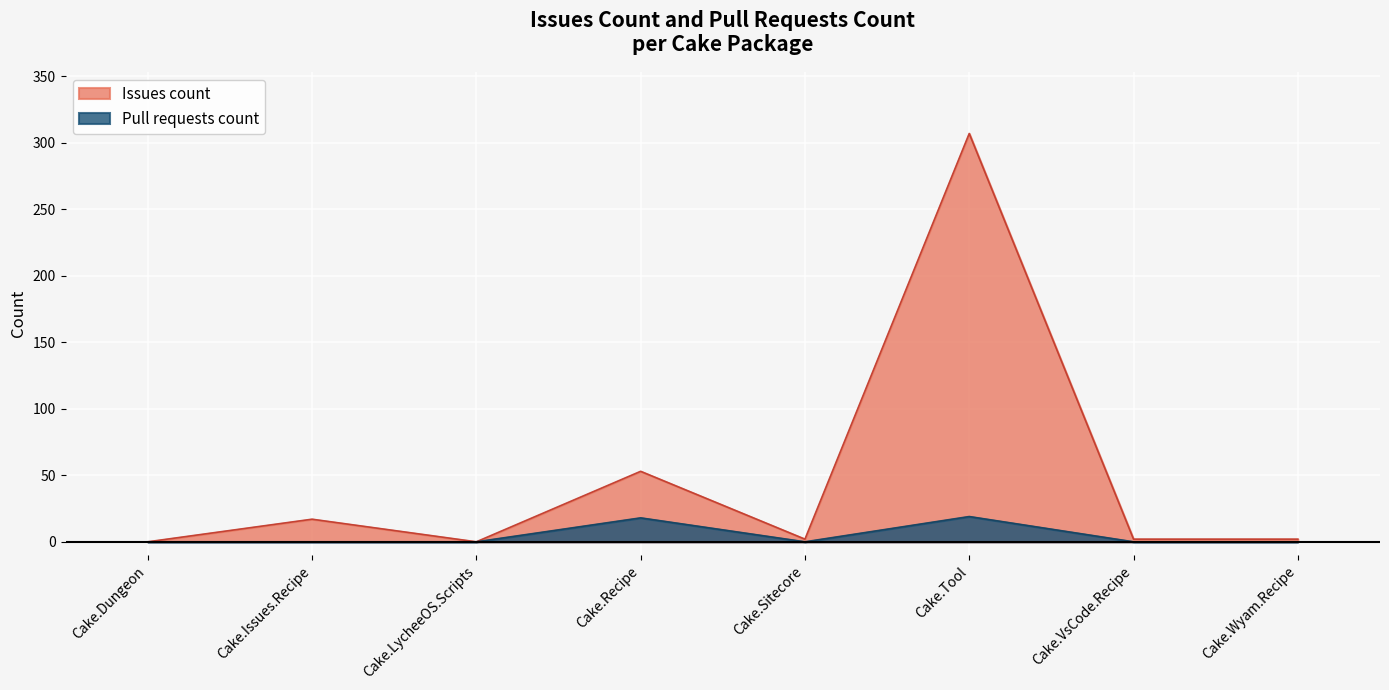

Rank the categories by Pull requests count value from highest to lowest.

Cake.Tool, Cake.Recipe, Cake.Dungeon, Cake.Issues.Recipe, Cake.LycheeOS.Scripts, Cake.Sitecore, Cake.VsCode.Recipe, Cake.Wyam.Recipe